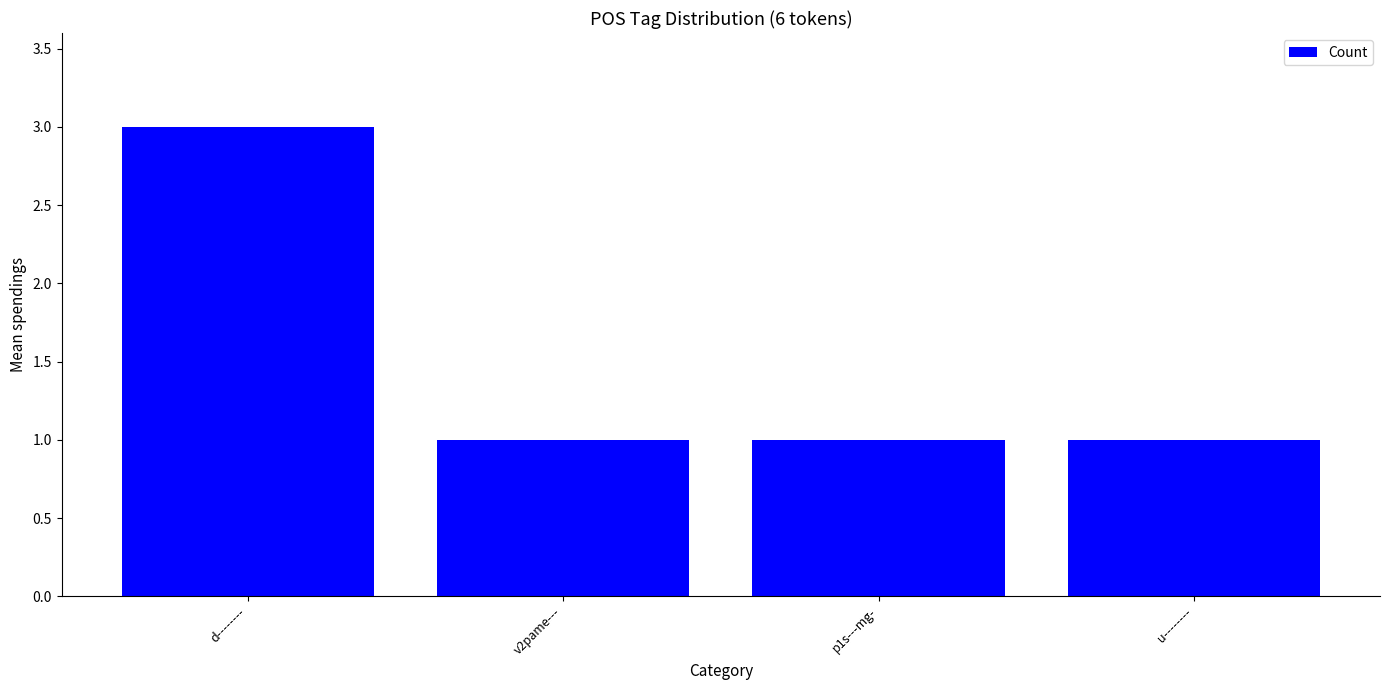

Is it true that the value at u-------- is 0?

False